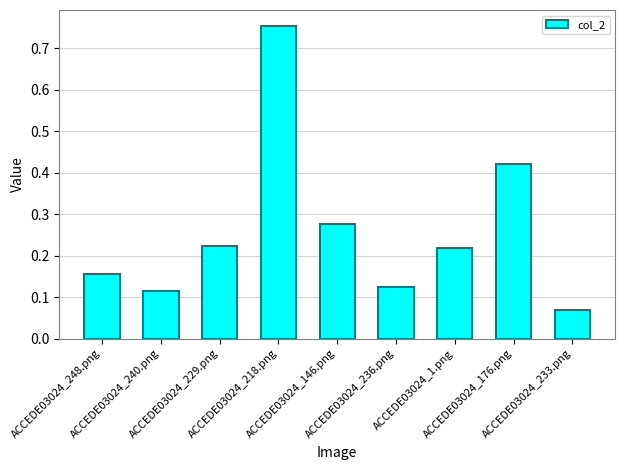

What is the difference between the maximum and minimum values?

0.7